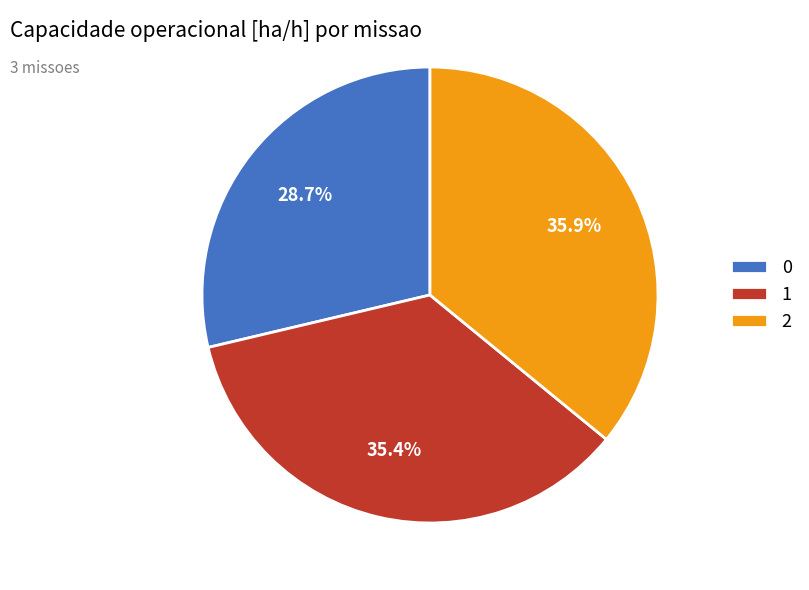

Does 1 represent more than half of the total?

No